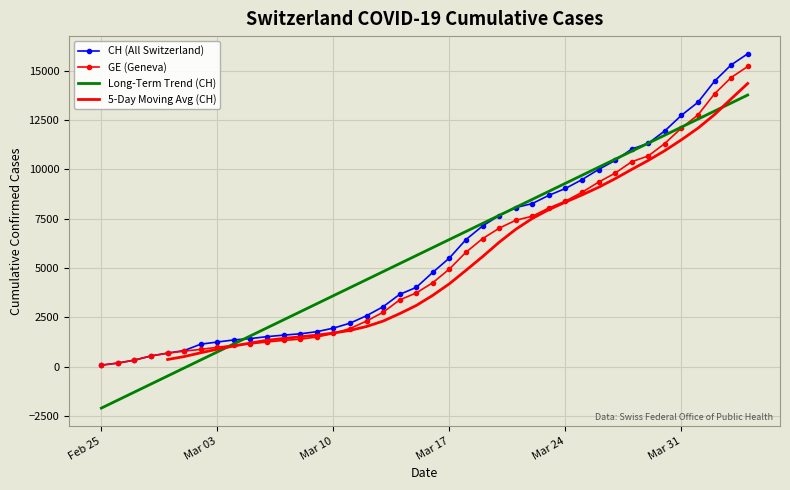

At which label is CH closest to 7964?

2020-03-21